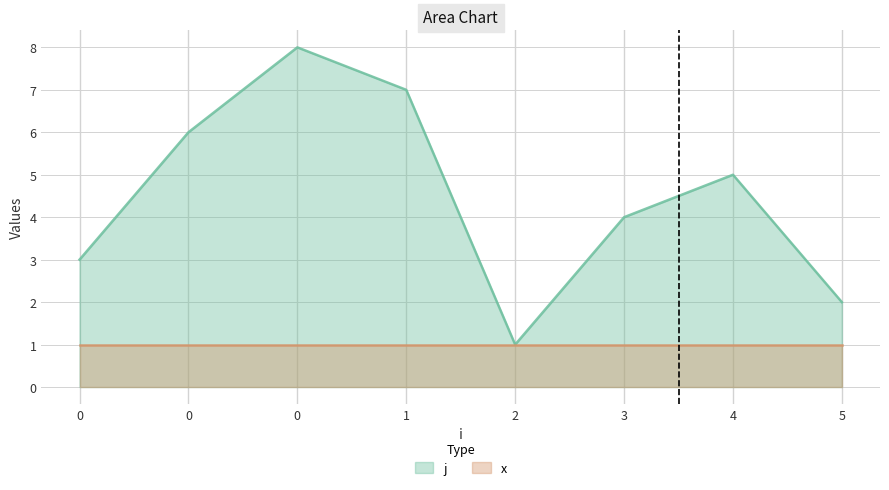

List the labels in order of value, largest first.

0, 1, 0, 4, 3, 0, 5, 2